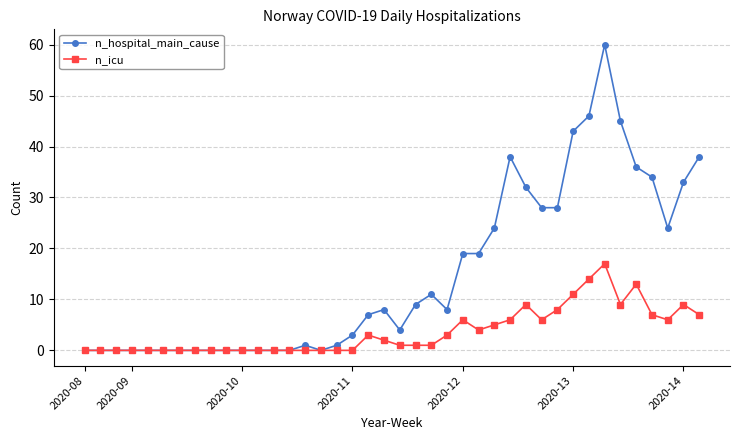

What is the maximum value for n_hospital_main_cause?

60